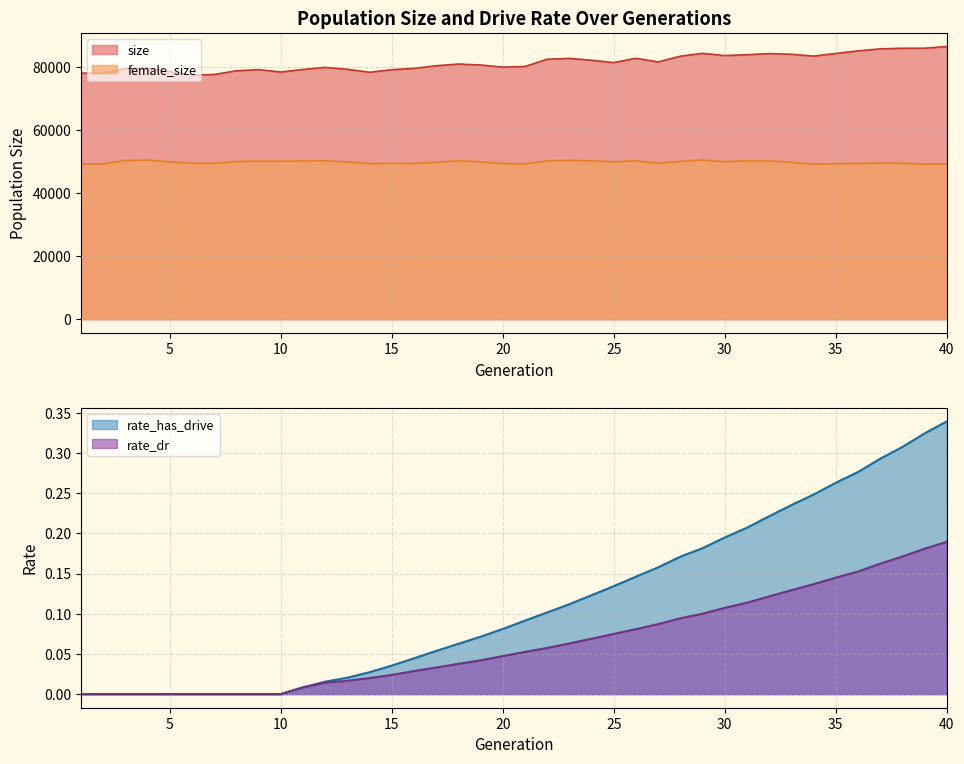

How many categories are shown in the chart?

40